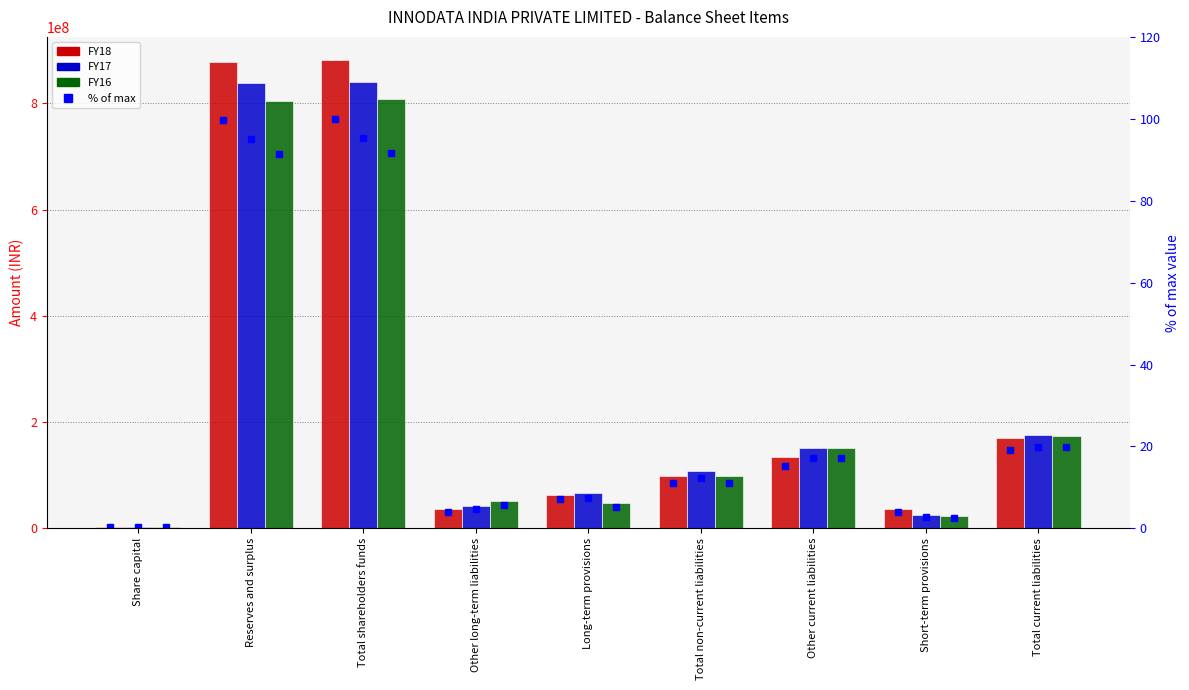

True or false: FY16 has a value of 22983255.0 at Short-term provisions.

True